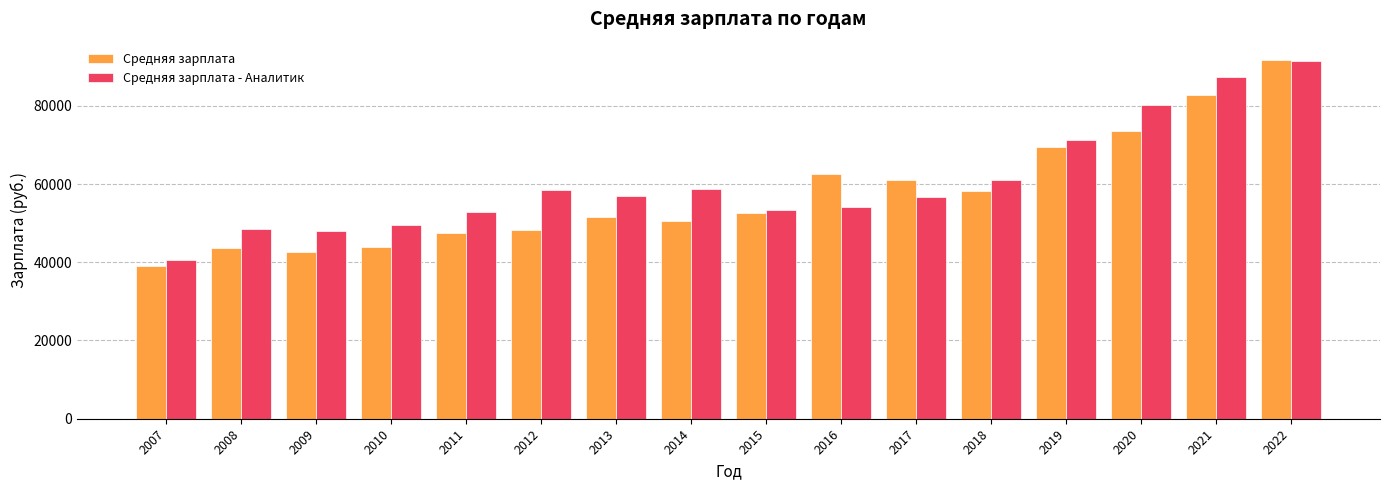

At 2020, list the series in order from largest to smallest.

Средняя зарплата - Аналитик, Средняя зарплата